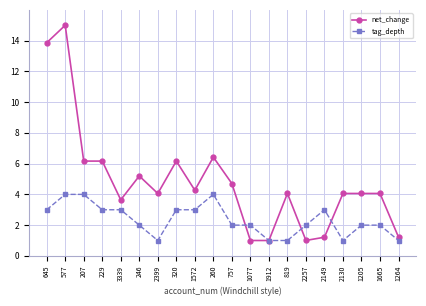

Which series has the largest range (max minus min)?

net_change